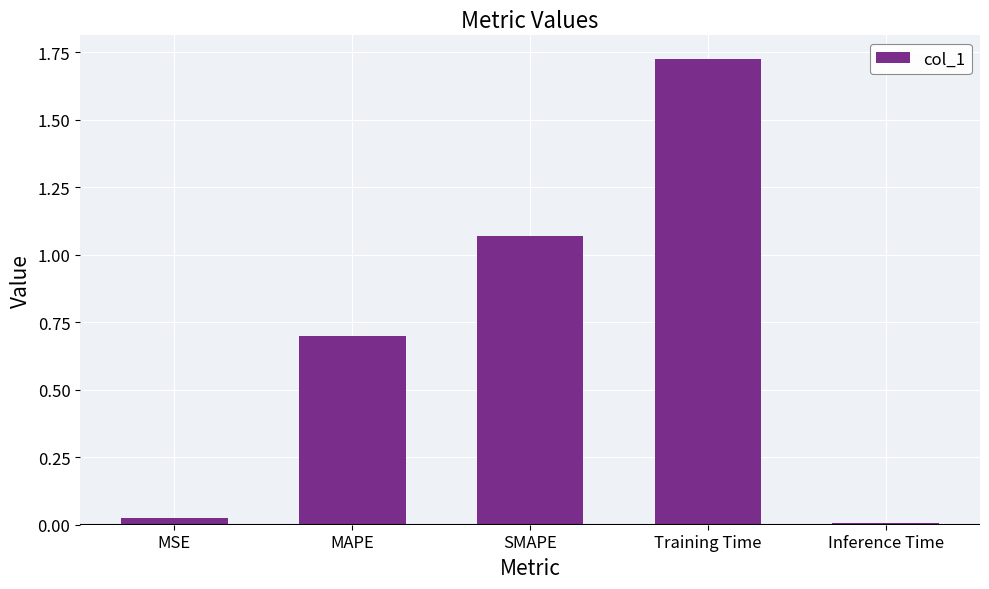

Between SMAPE and Training Time, which is larger?

Training Time